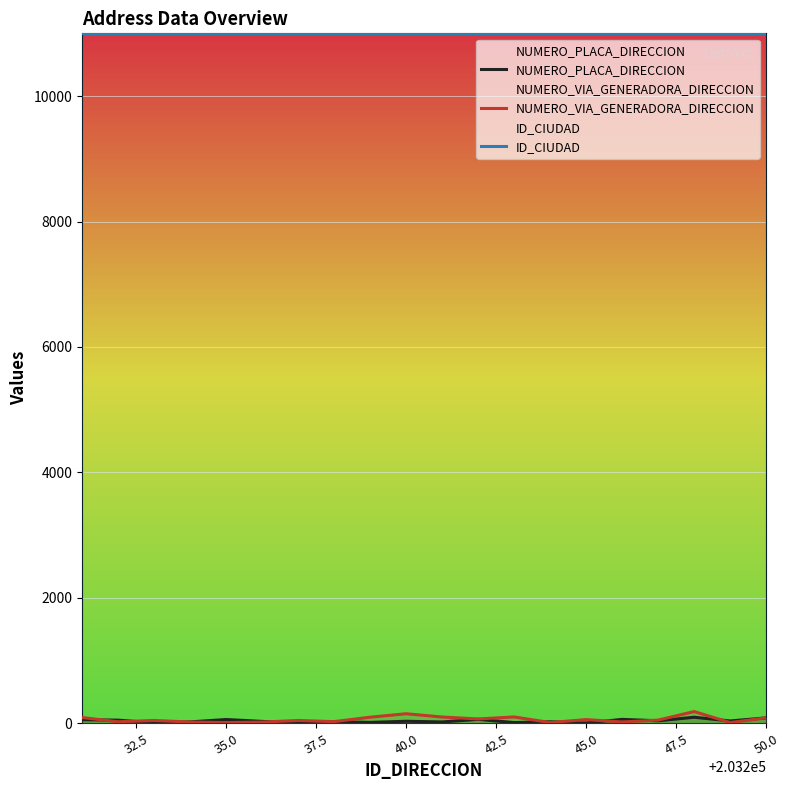

What is the value of the NUMERO_PLACA_DIRECCION point at the 12th from the left?

63